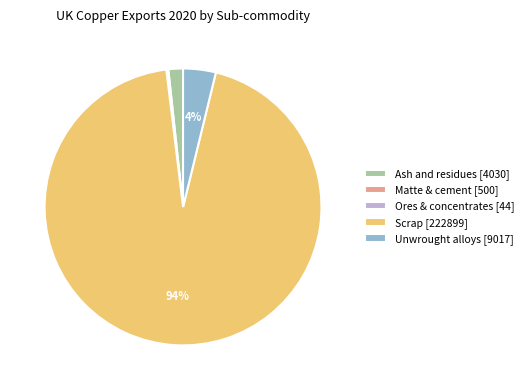

Is Scrap the majority of the pie?

Yes